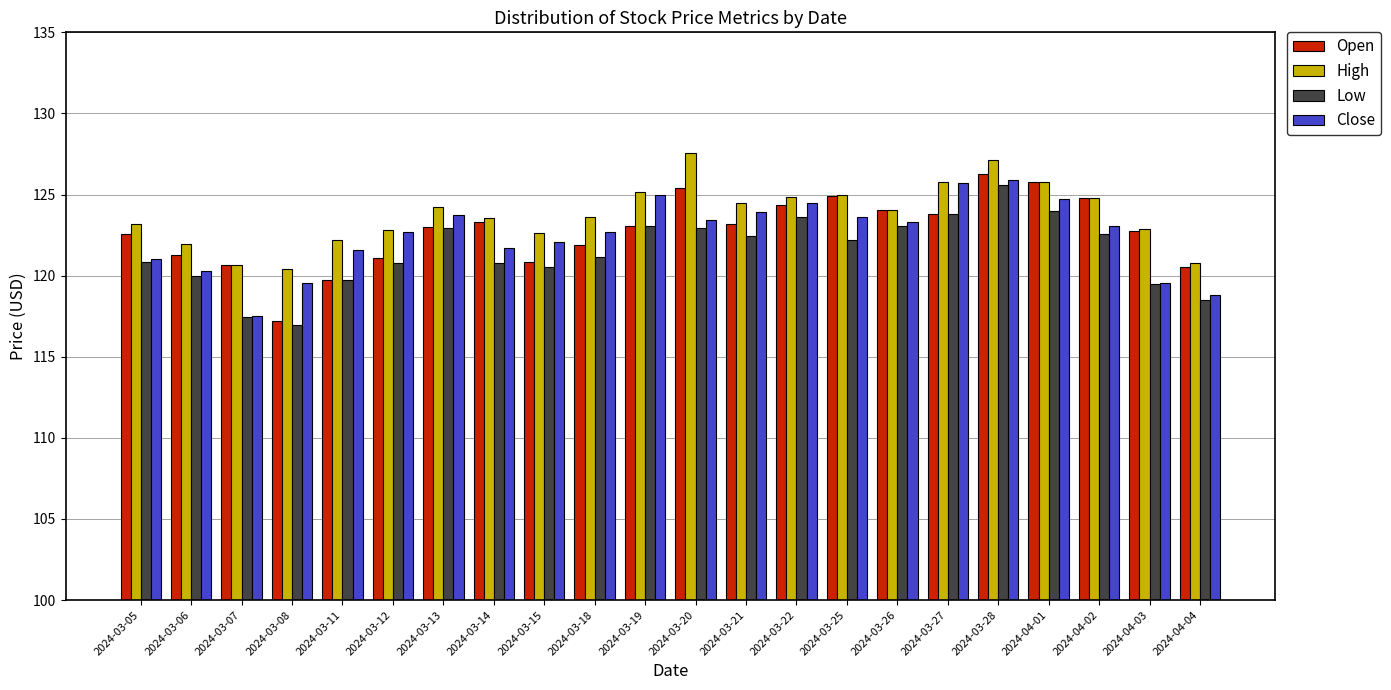

What is the label of the 4th bar from the right?

2024-04-01